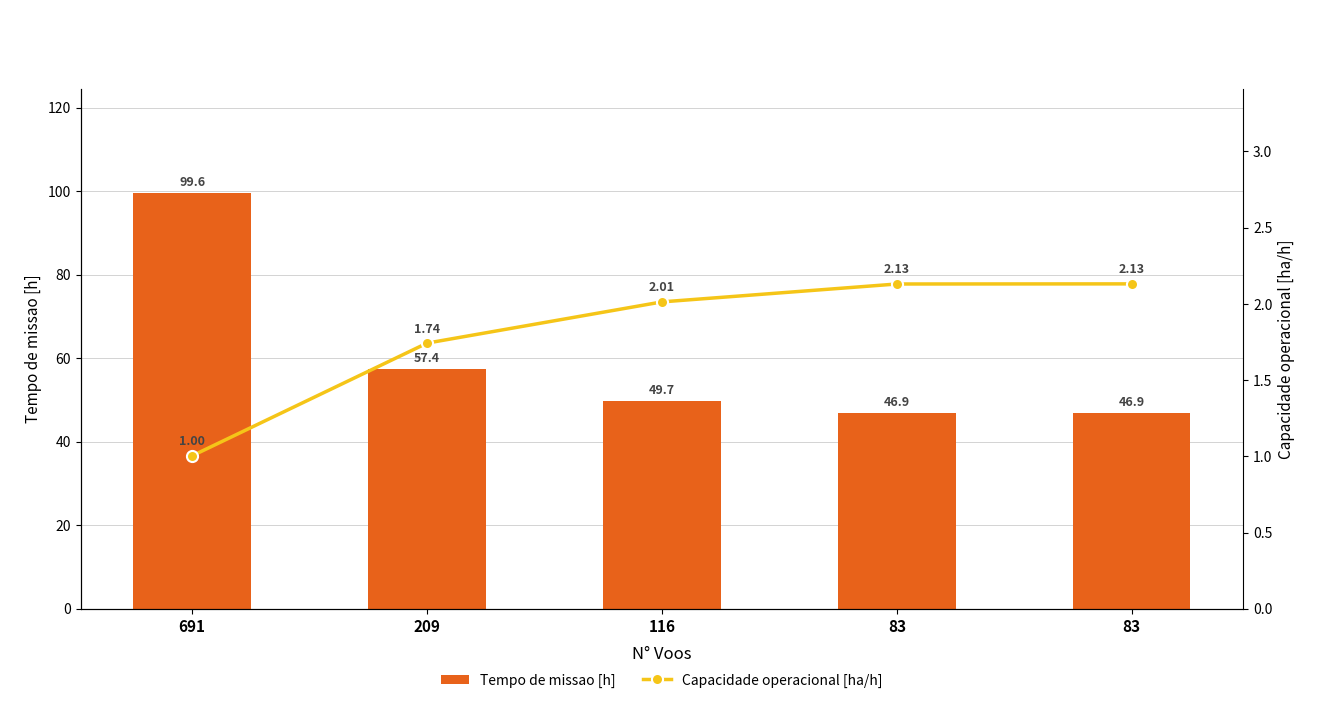

At which label does Capacidade operacional [ha/h] first exceed 2?

116